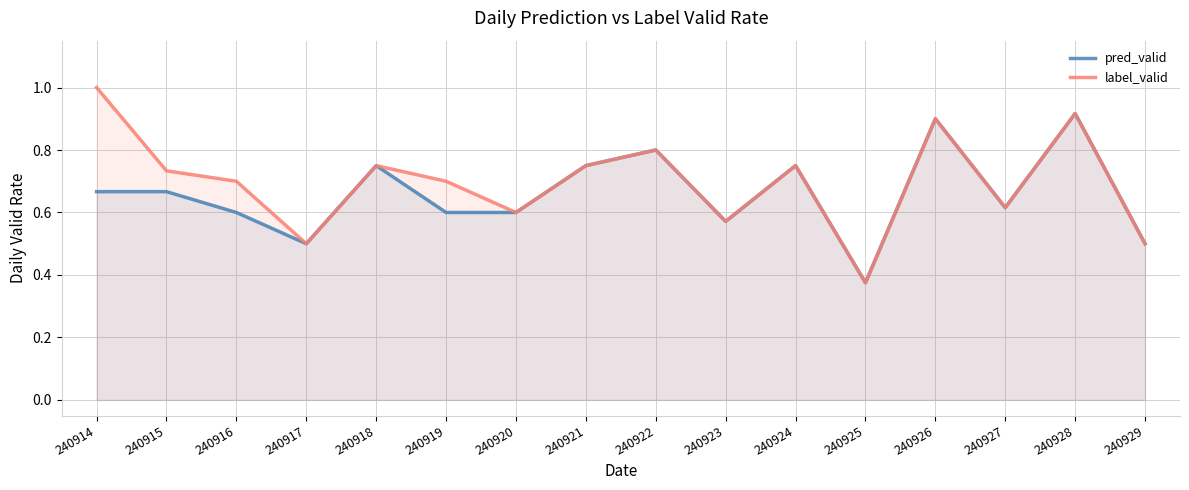

Which category has the lowest value in the label_valid series?

240925